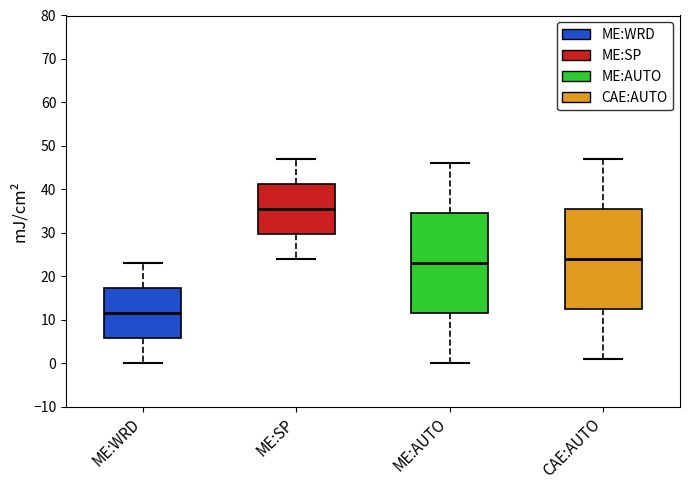

Which box has the lowest median line?

ME:WRD